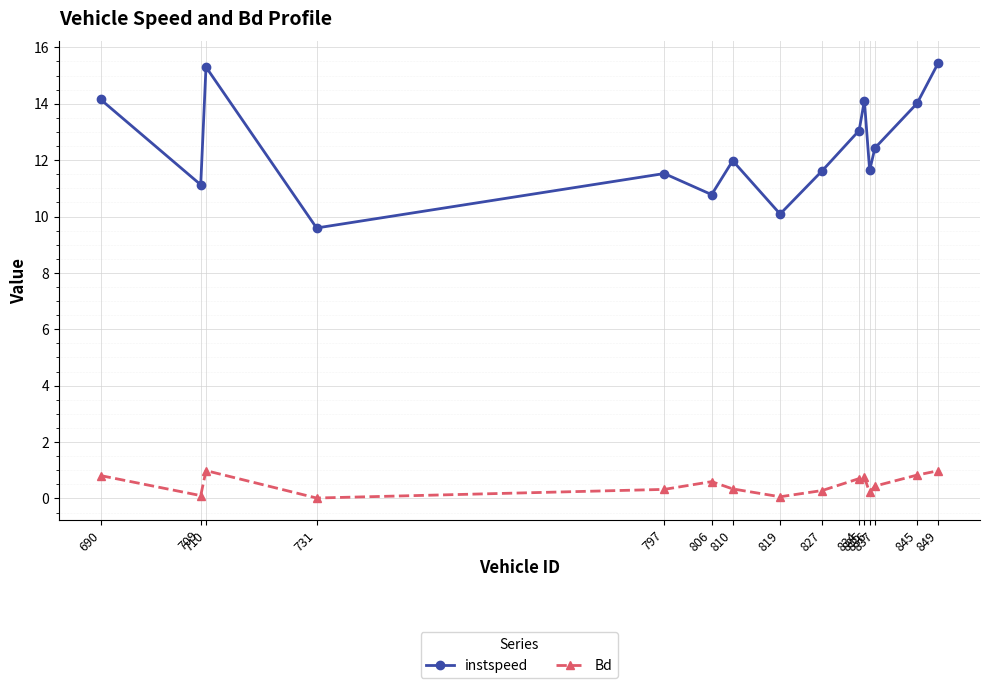

In Bd, how many points are lower than both neighbors (excluding endpoints)?

4